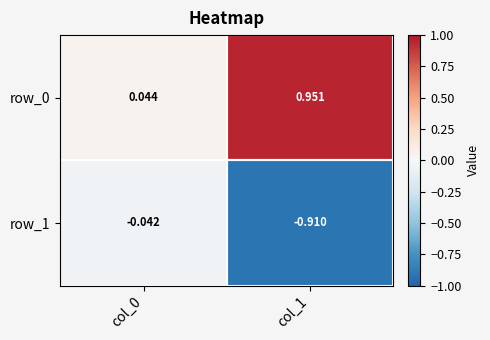

How many series are shown in this chart?

2